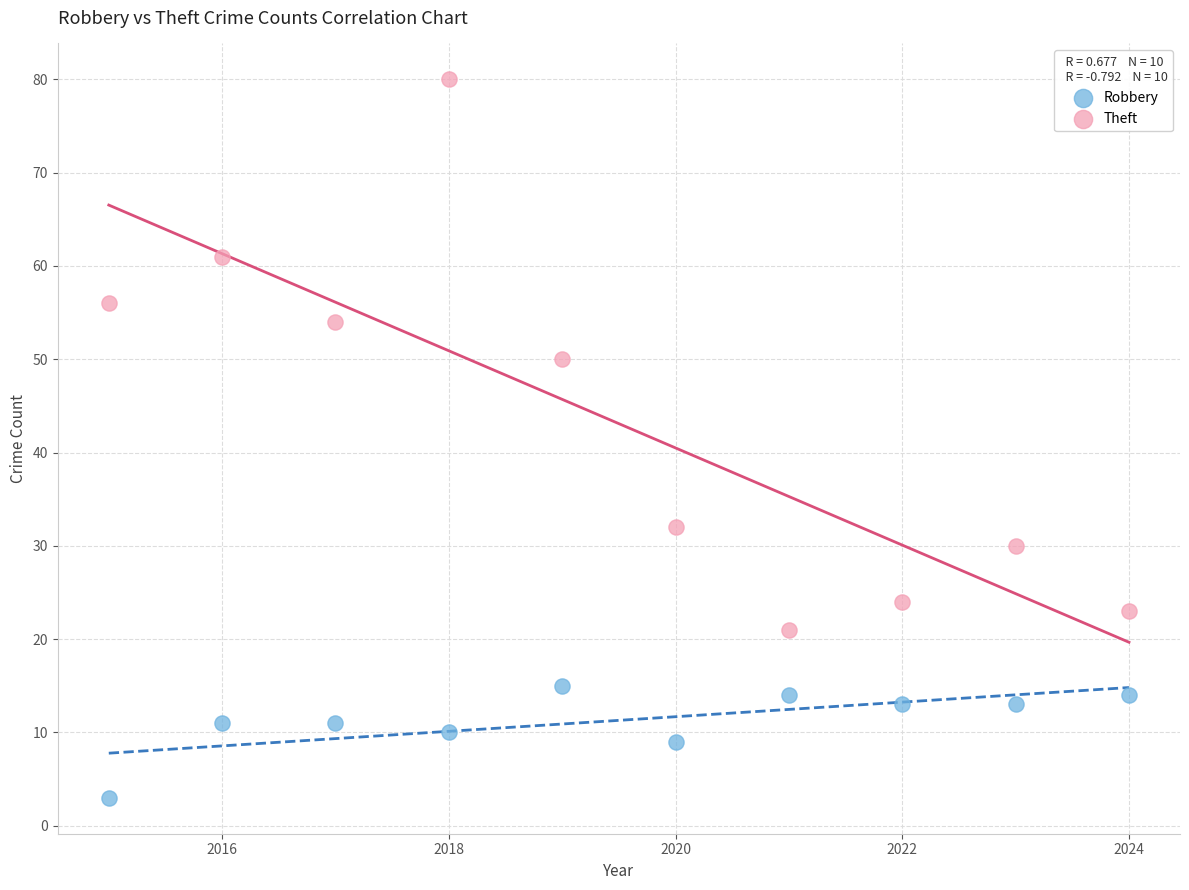

Which series contains the lowest Y value?

Robbery